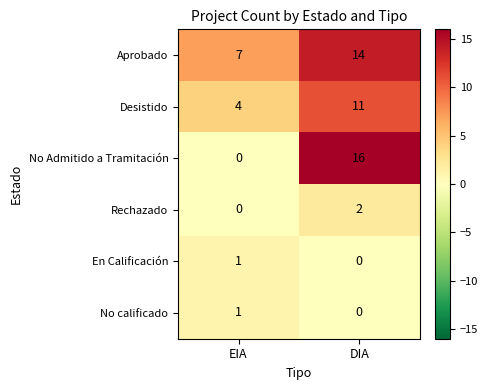

How many series are shown in this chart?

6